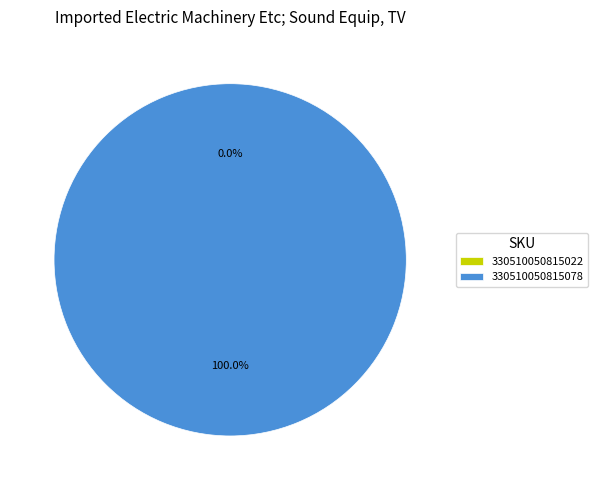

Is there any slice that represents more than half of the pie?

Yes